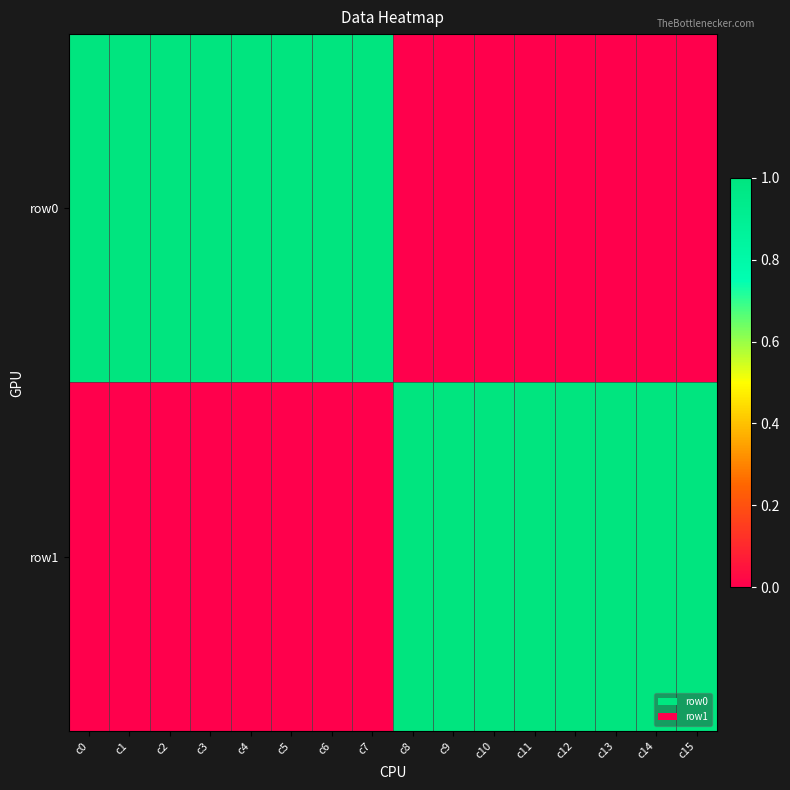

At how many categories does at least one series exceed 0?

16